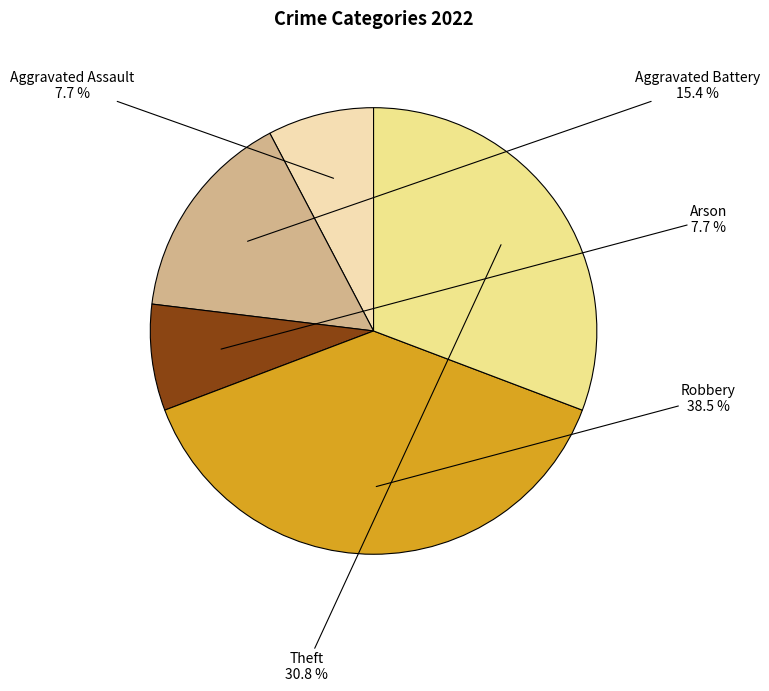

How many slices are in this pie chart?

5